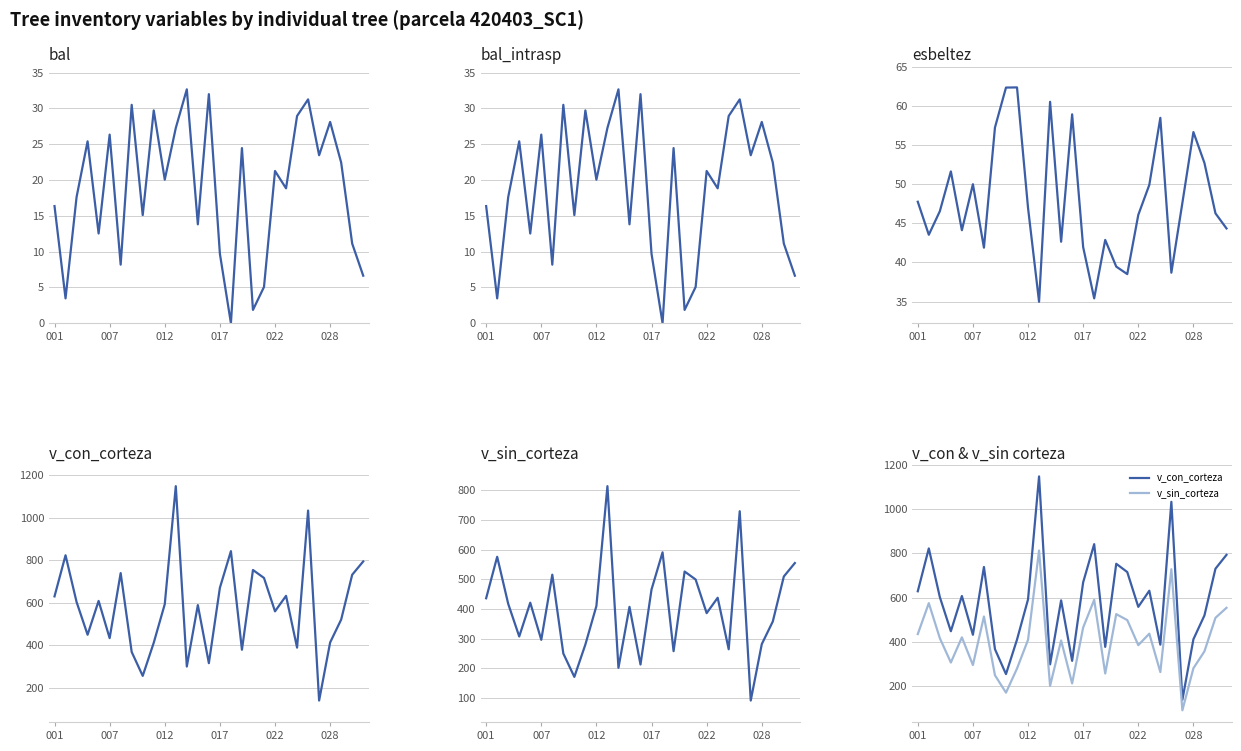

Reading left to right, list all the values displayed in this chart.

bal: 16.4	3.5	17.6	25.4	12.5	26.3	8.2	30.5	15.1	29.7	20.1	27.3	32.7	13.8	32.0	9.7	0.0	24.5	1.9	5.1	21.3	18.8	28.9	31.3	23.5	28.1	22.4	11.1	6.6
bal_intrasp: 16.4	3.5	17.6	25.4	12.5	26.3	8.2	30.5	15.1	29.7	20.1	27.3	32.7	13.8	32.0	9.7	0.0	24.5	1.9	5.1	21.3	18.8	28.9	31.3	23.5	28.1	22.4	11.1	6.6
esbeltez: 47.8	43.5	46.5	51.6	44.1	50.0	41.9	57.2	62.4	62.4	47.0	35.0	60.5	42.6	58.9	42.0	35.4	42.9	39.5	38.5	46.1	49.9	58.5	38.7	47.6	56.7	52.7	46.3	44.4
v_con_corteza: 629.3	822.8	603.1	448.8	608.0	432.8	739.0	367.8	255.2	411.1	592.6	1148.0	299.2	588.2	315.1	669.8	842.1	378.1	753.5	716.1	559.0	631.8	388.2	1033.3	139.2	412.5	520.1	731.2	793.7
v_sin_corteza: 436.1	575.6	417.4	307.4	421.1	296.2	515.4	250.1	171.4	280.4	410.0	813.4	202.0	407.1	213.1	465.6	590.5	258.0	526.1	499.2	386.0	437.7	264.4	729.0	91.8	281.6	357.9	509.3	554.6